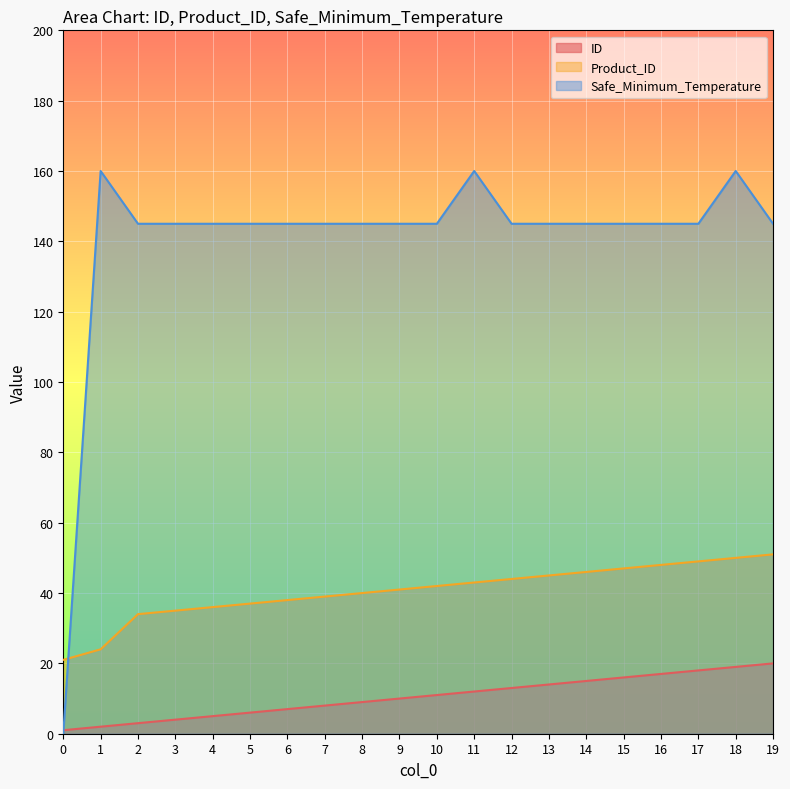

At which label is ID closest to 10?

9